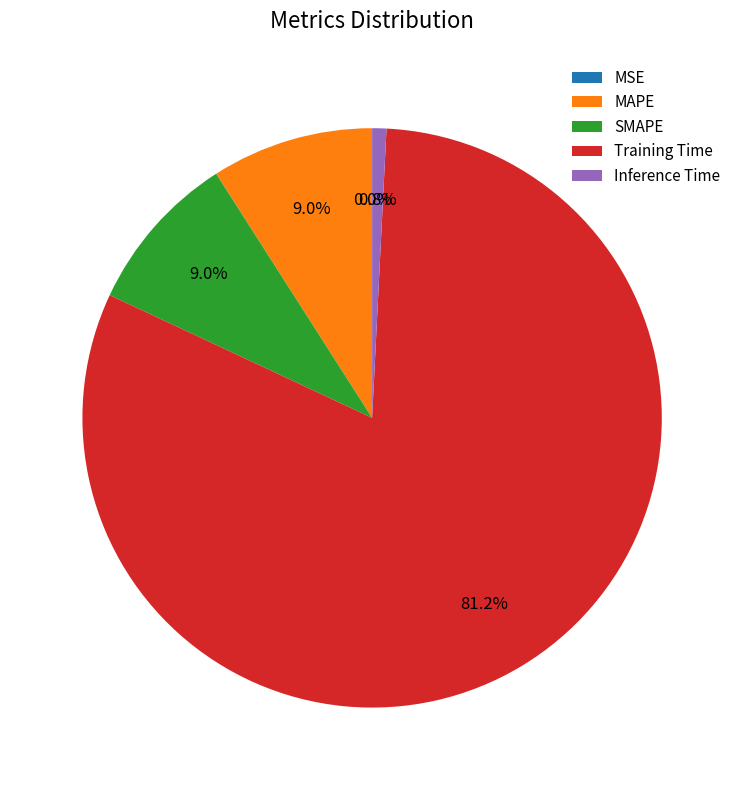

Which has a higher value, SMAPE or Inference Time?

SMAPE